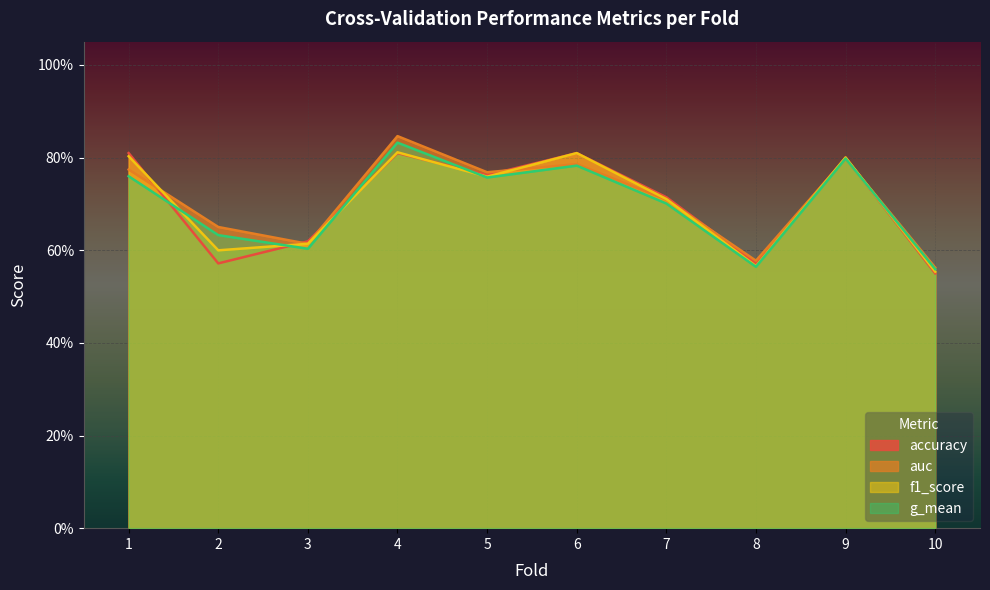

List the labels in order of g_mean value, largest first.

4, 9, 6, 1, 5, 7, 2, 3, 8, 10